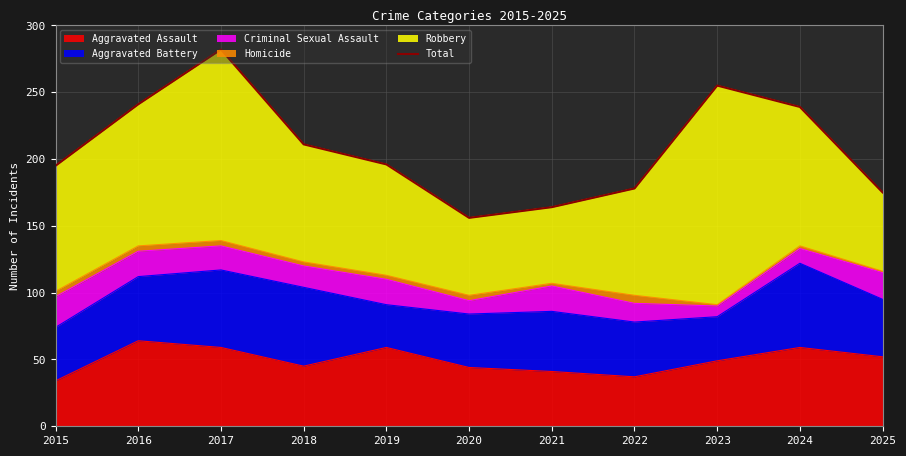

Reading left to right, list all the values displayed in this chart.

195	241	282	211	196	156	164	178	255	239	175